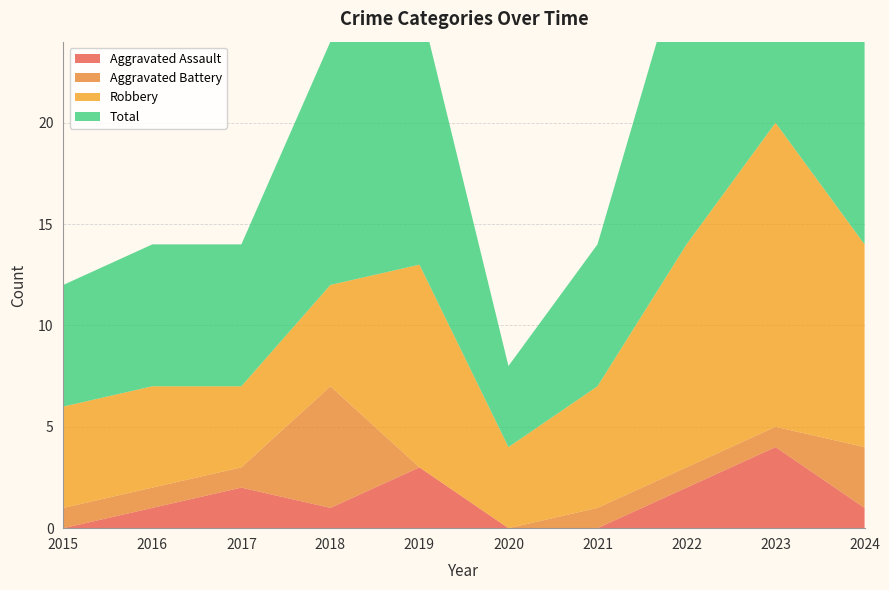

Reading left to right, extract all data points from this chart.

Aggravated Assault: 0	1	2	1	3	0	0	2	4	1
Aggravated Battery: 1	1	1	6	0	0	1	1	1	3
Robbery: 5	5	4	5	10	4	6	11	15	10
Total: 6	7	7	12	13	4	7	15	20	14